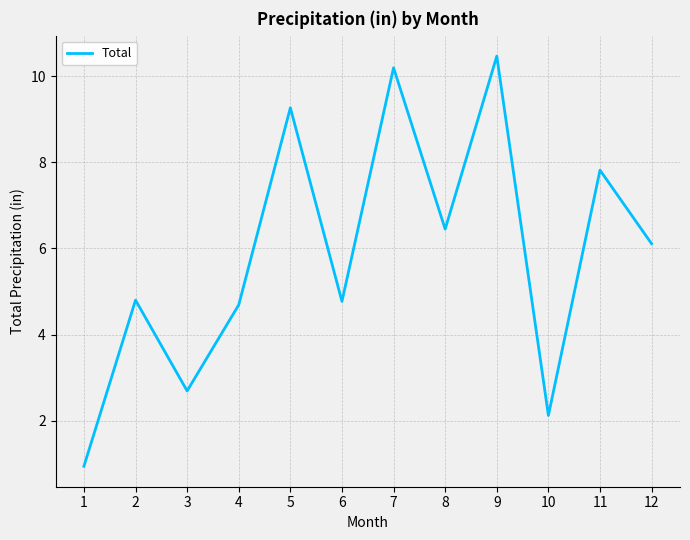

How many values exceed 6?

6